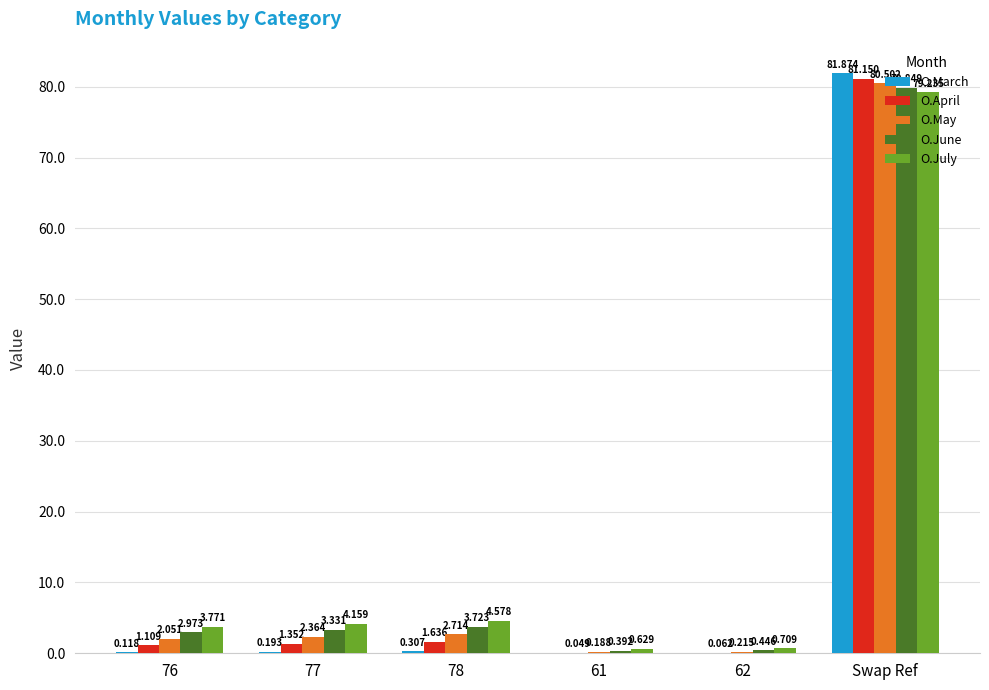

Which series changed the most between 77 and 61?

O.July